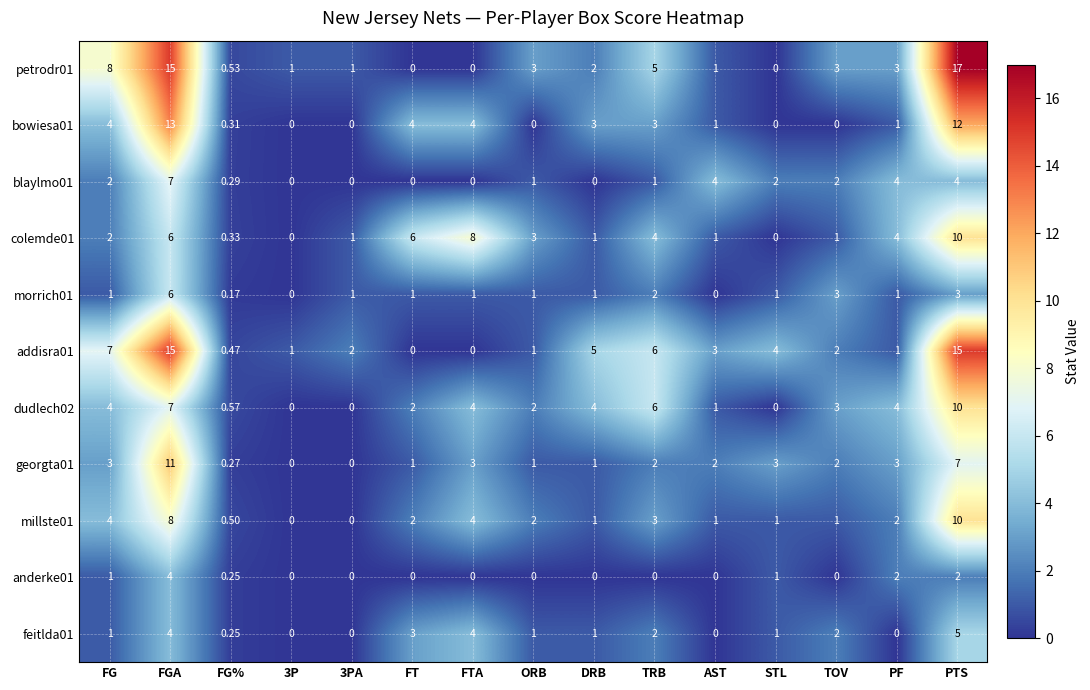

At which label does colemde01 reach its peak?

PTS